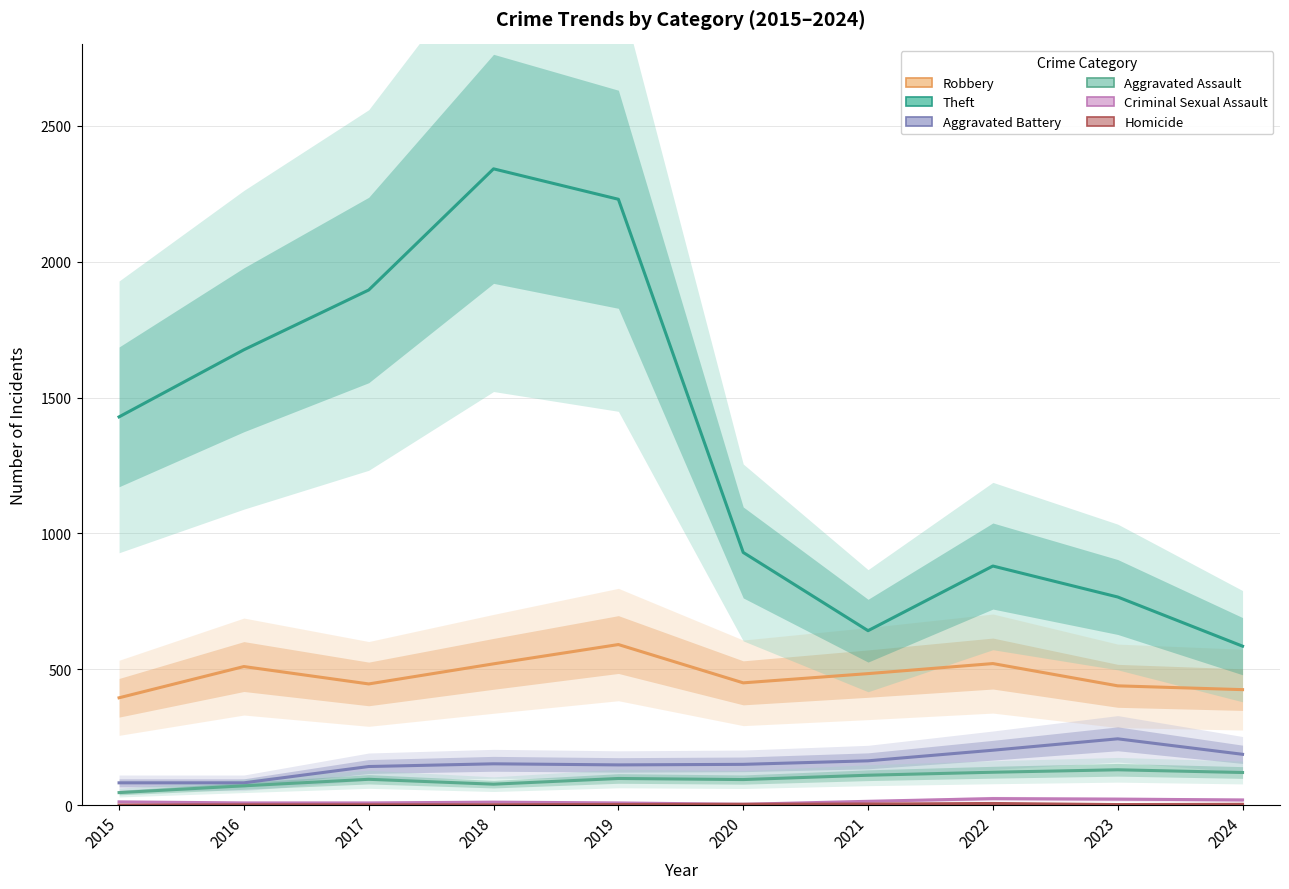

Which category has the highest value in the Theft series?

2018